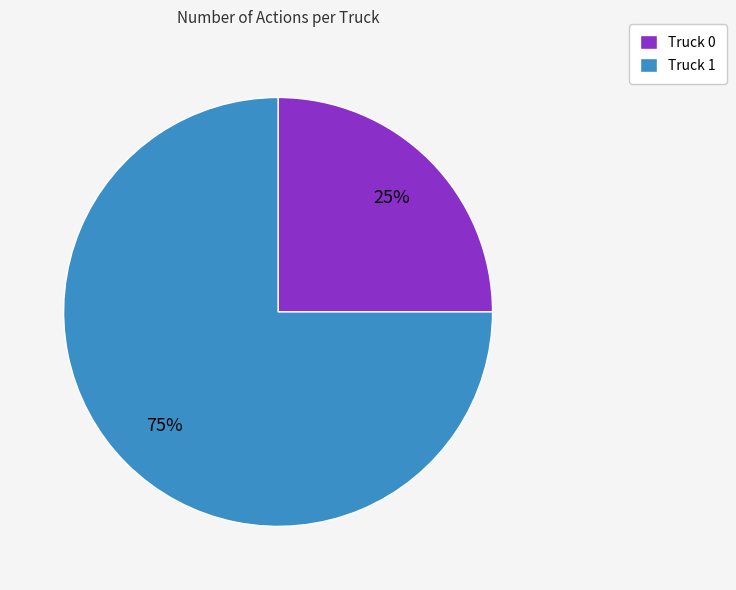

What percentage is the Truck 0 slice, to the nearest percent?

25%